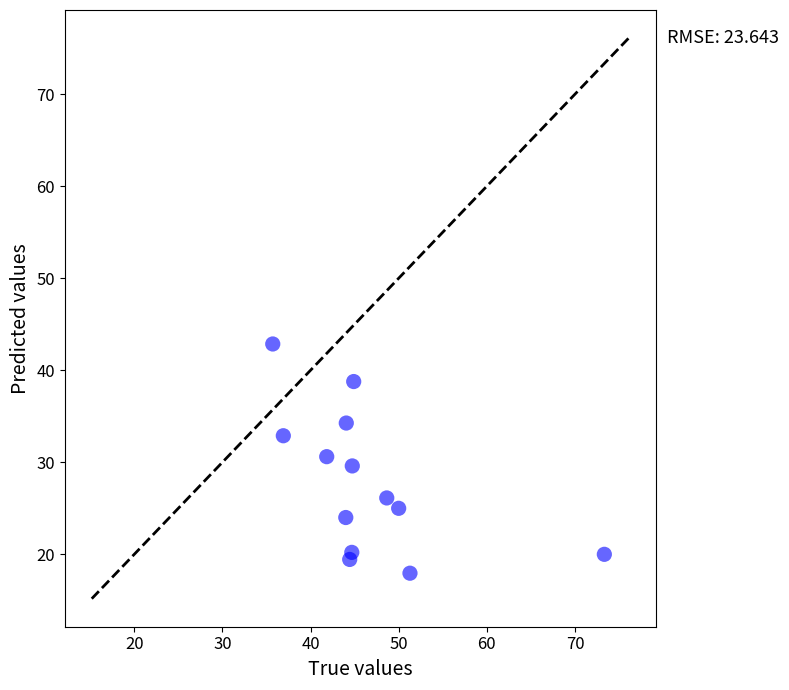

What is the range of Y values (max minus min)?

24.9